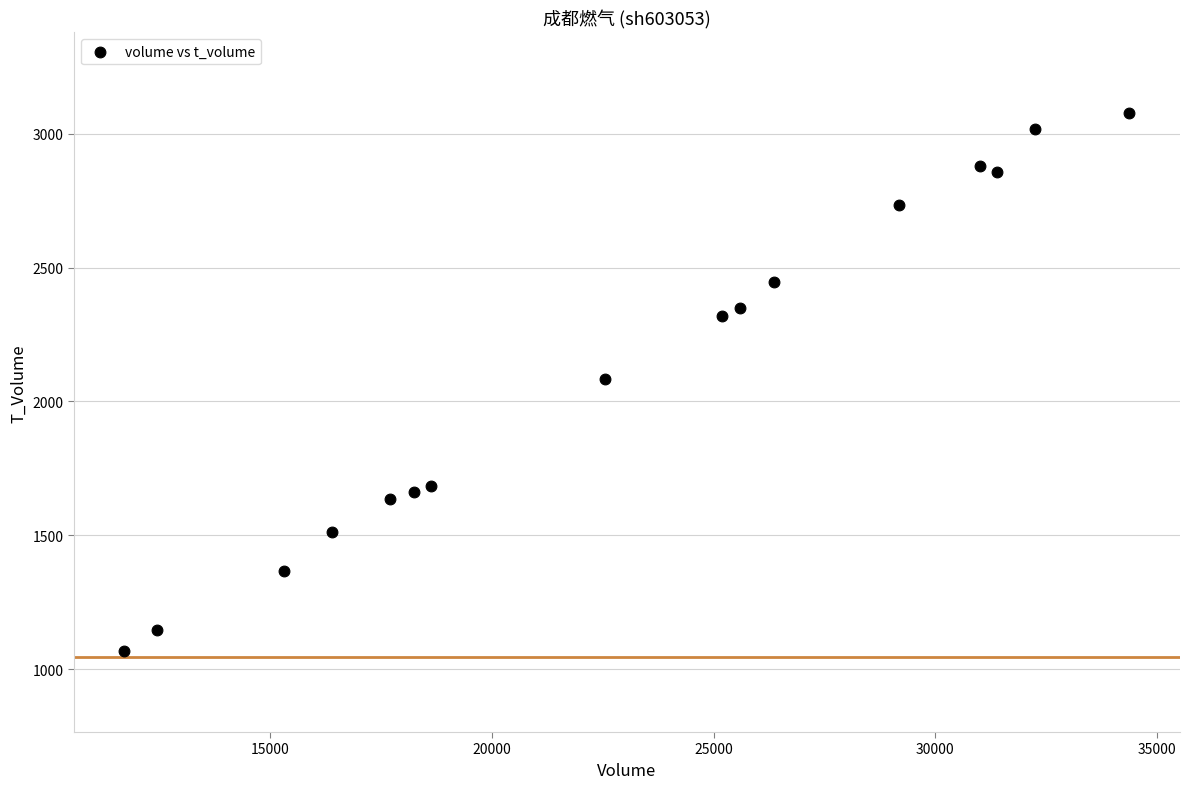

What is the range of Y values (max minus min)?

2010